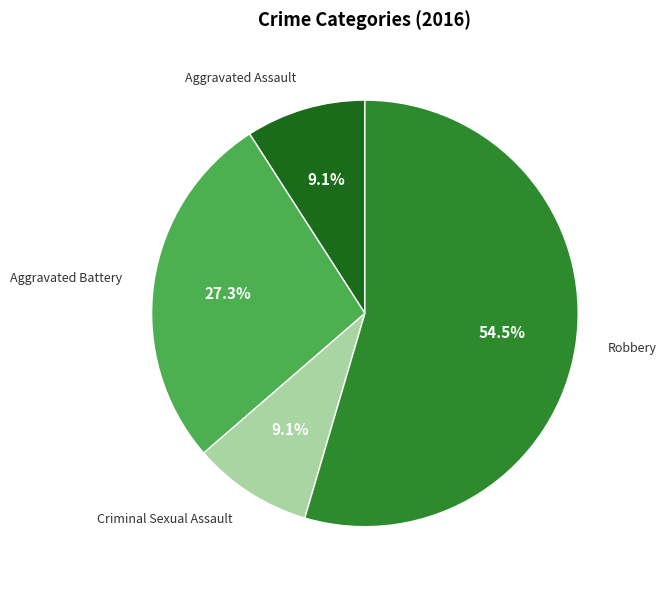

How many segments does this pie chart have?

4